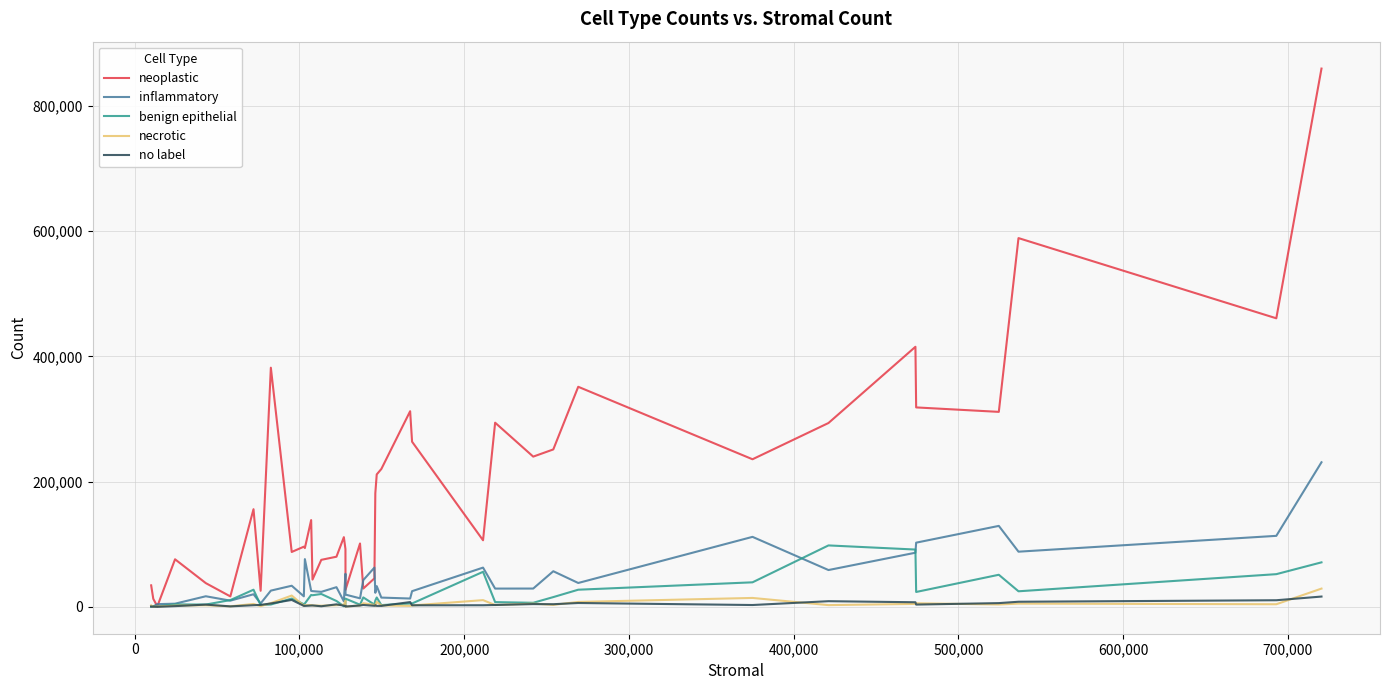

Which series has the largest total across all categories?

neoplastic